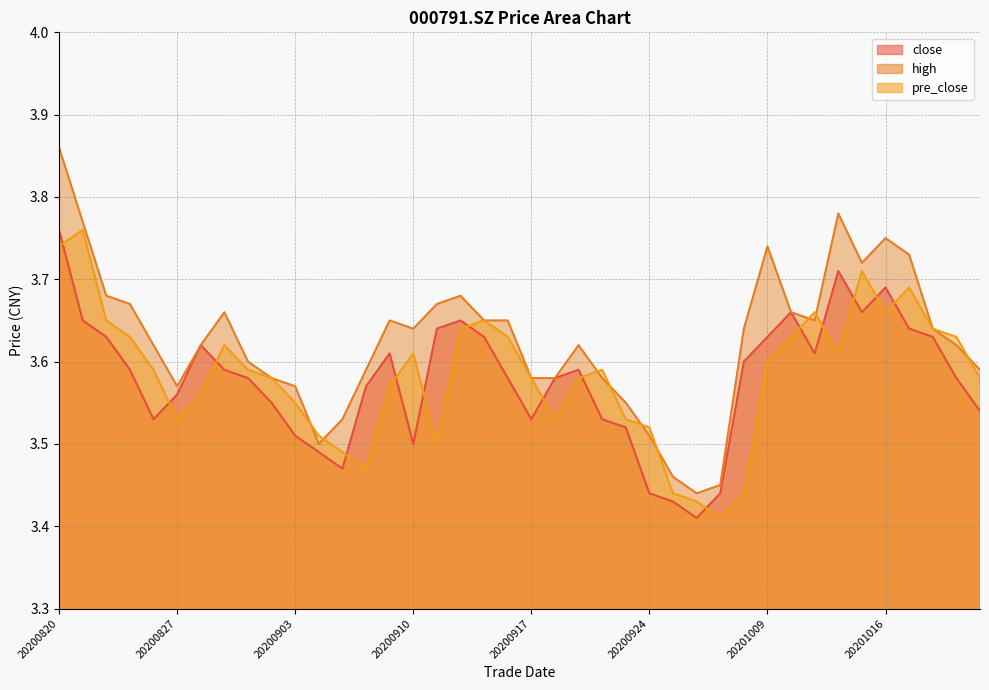

Where is the first local maximum for close?

20200828